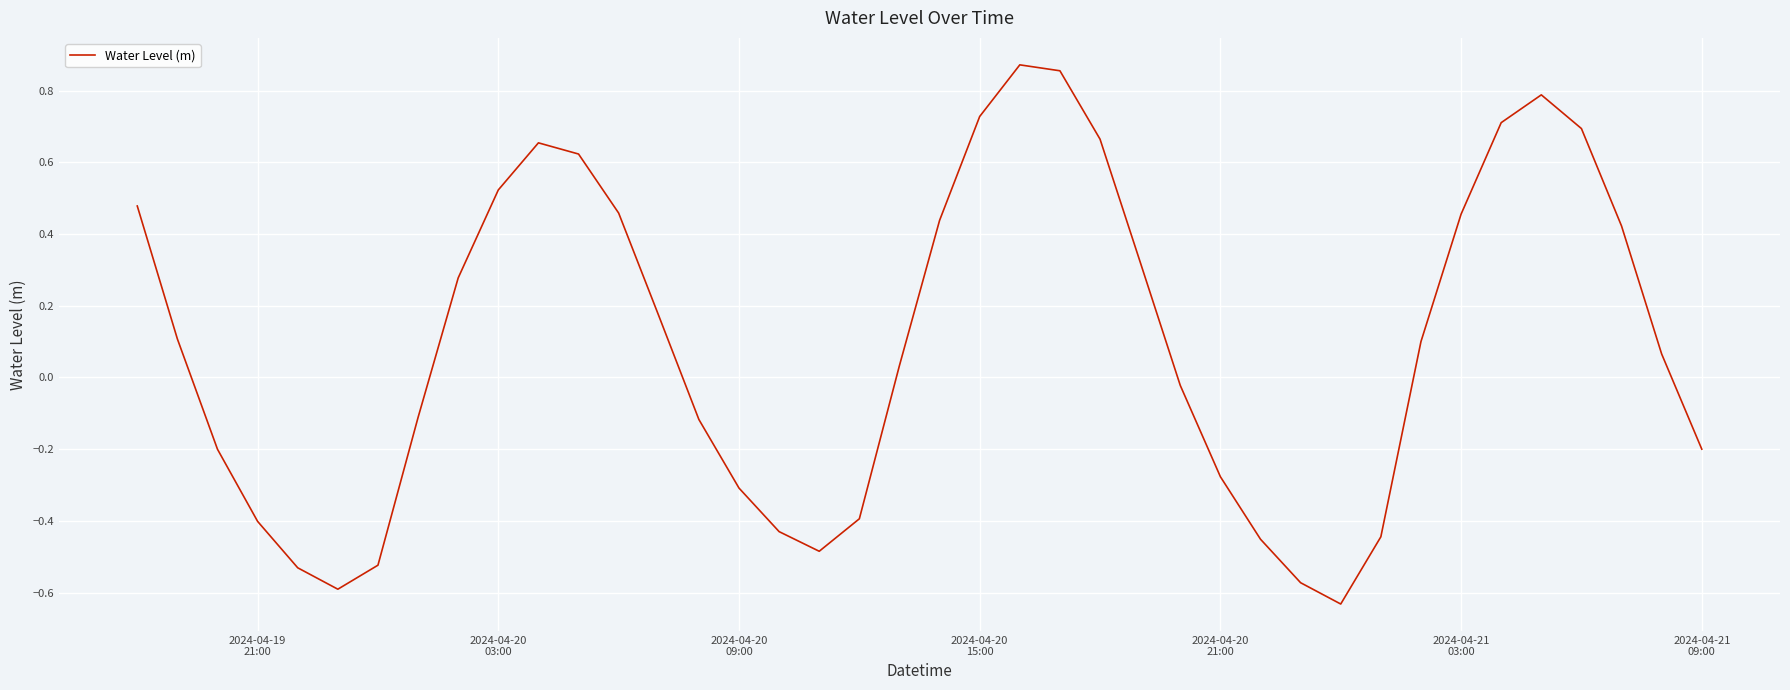

What is the difference between the maximum and minimum values?

1.5